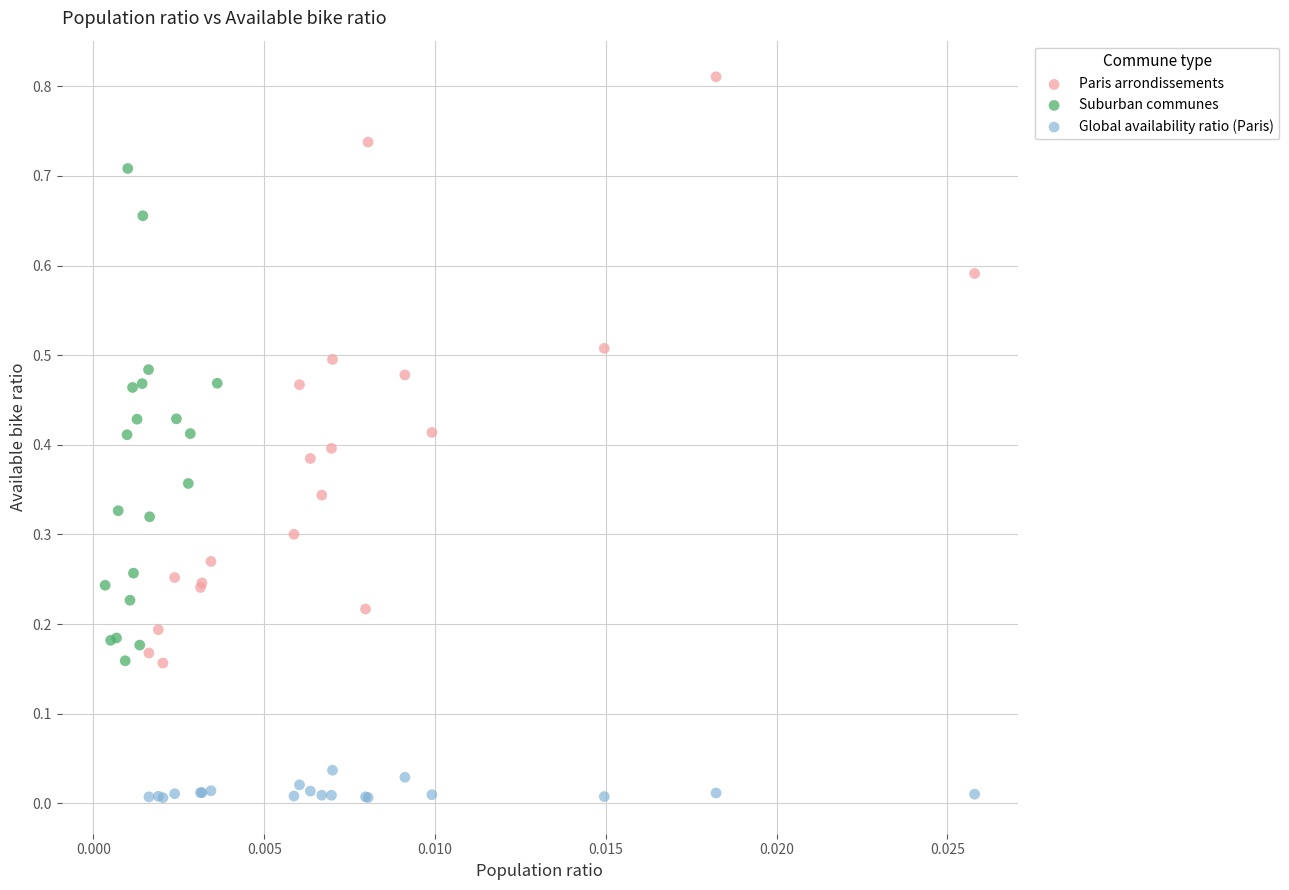

Which series reaches the maximum Y coordinate?

Paris arrondissements